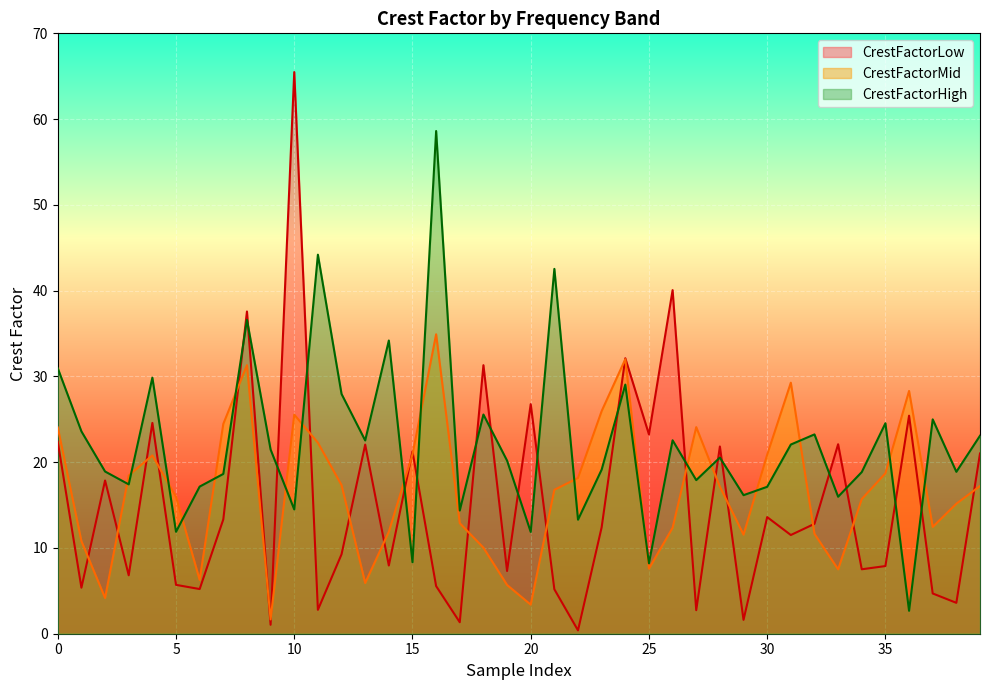

How many series are shown in this chart?

3